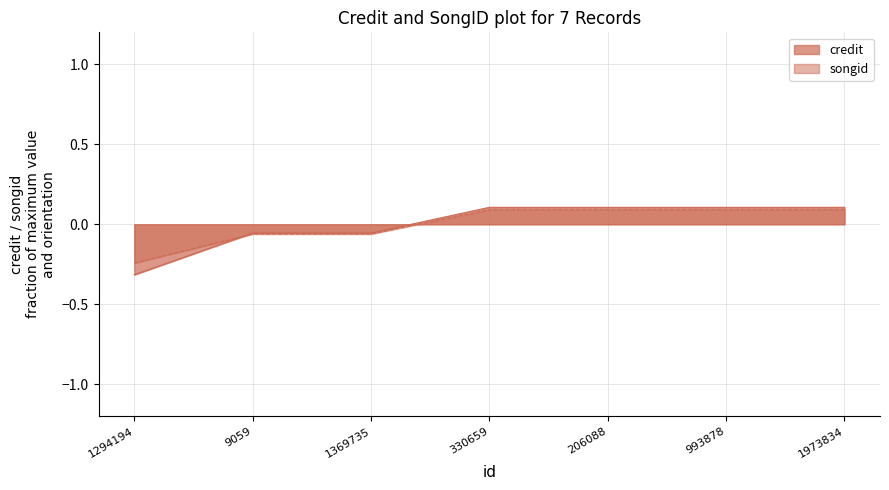

Does the chart have visible grid lines?

Yes